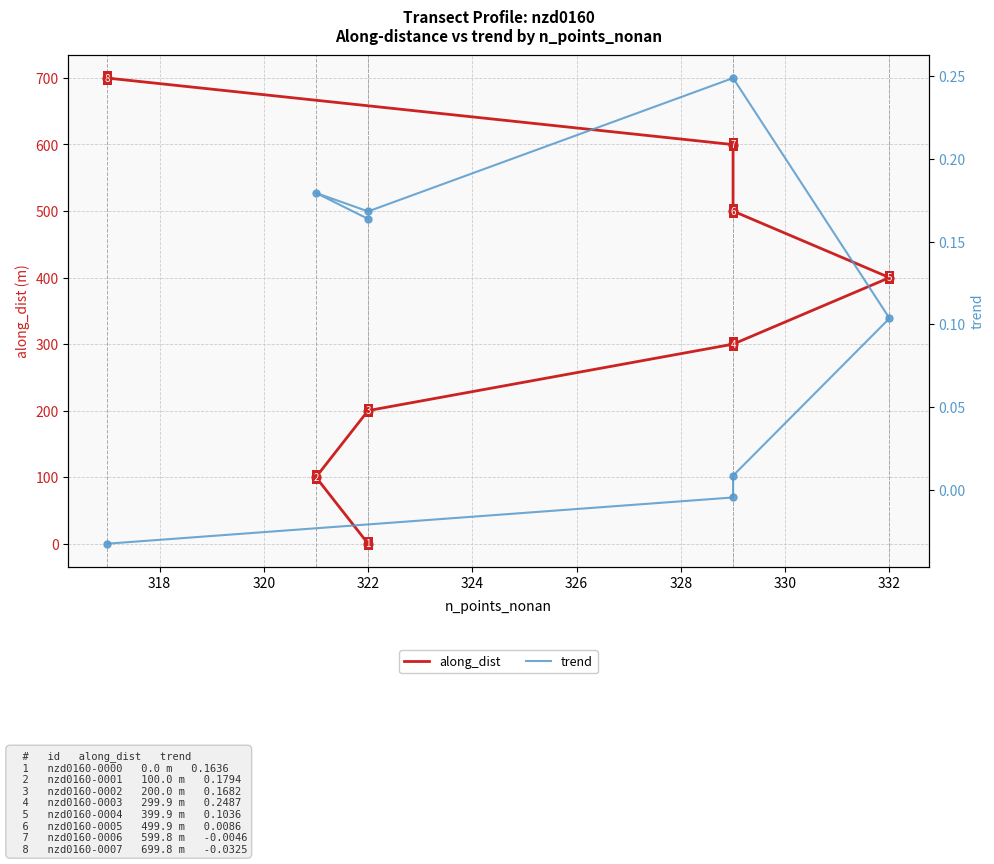

What are all the series names shown in the legend?

along_dist, trend